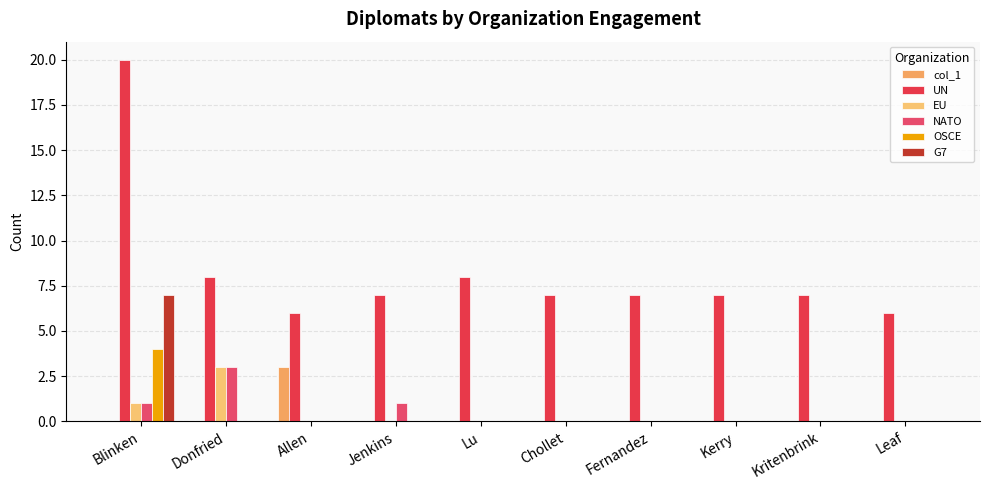

Reading left to right, extract all data points from this chart.

col_1: Blinken=0	Donfried=0	Allen=3	Jenkins=0	Lu=0	Chollet=0	Fernandez=0	Kerry=0	Kritenbrink=0	Leaf=0
UN: Blinken=20	Donfried=8	Allen=6	Jenkins=7	Lu=8	Chollet=7	Fernandez=7	Kerry=7	Kritenbrink=7	Leaf=6
EU: Blinken=1	Donfried=3	Allen=0	Jenkins=0	Lu=0	Chollet=0	Fernandez=0	Kerry=0	Kritenbrink=0	Leaf=0
NATO: Blinken=1	Donfried=3	Allen=0	Jenkins=1	Lu=0	Chollet=0	Fernandez=0	Kerry=0	Kritenbrink=0	Leaf=0
OSCE: Blinken=4	Donfried=0	Allen=0	Jenkins=0	Lu=0	Chollet=0	Fernandez=0	Kerry=0	Kritenbrink=0	Leaf=0
G7: Blinken=7	Donfried=0	Allen=0	Jenkins=0	Lu=0	Chollet=0	Fernandez=0	Kerry=0	Kritenbrink=0	Leaf=0